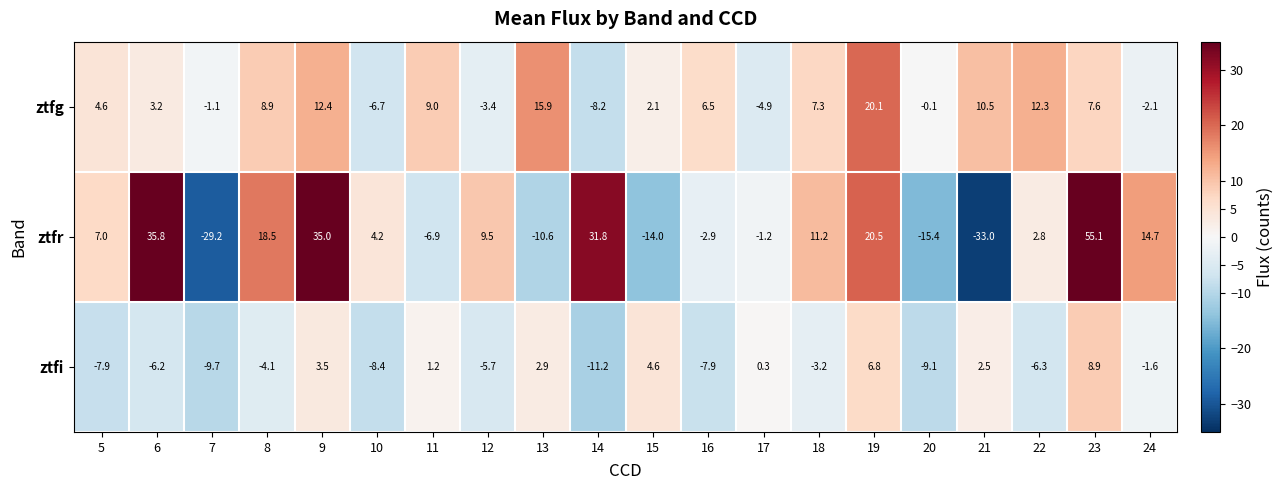

What is the difference between the second highest and minimum values in the ztfg series?

24.1